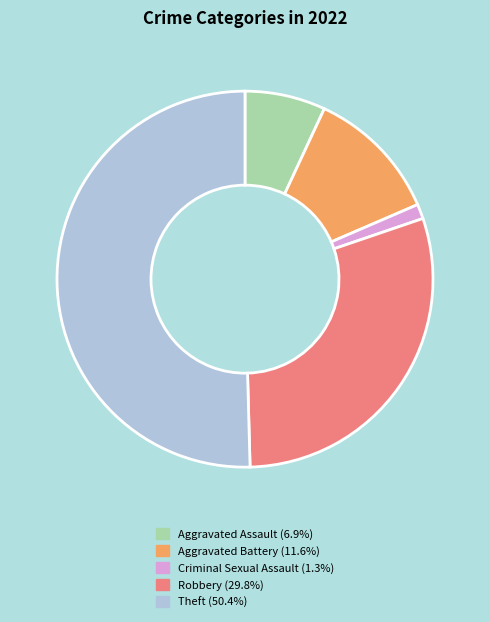

Which has a higher value, Criminal Sexual Assault or Aggravated Battery?

Aggravated Battery